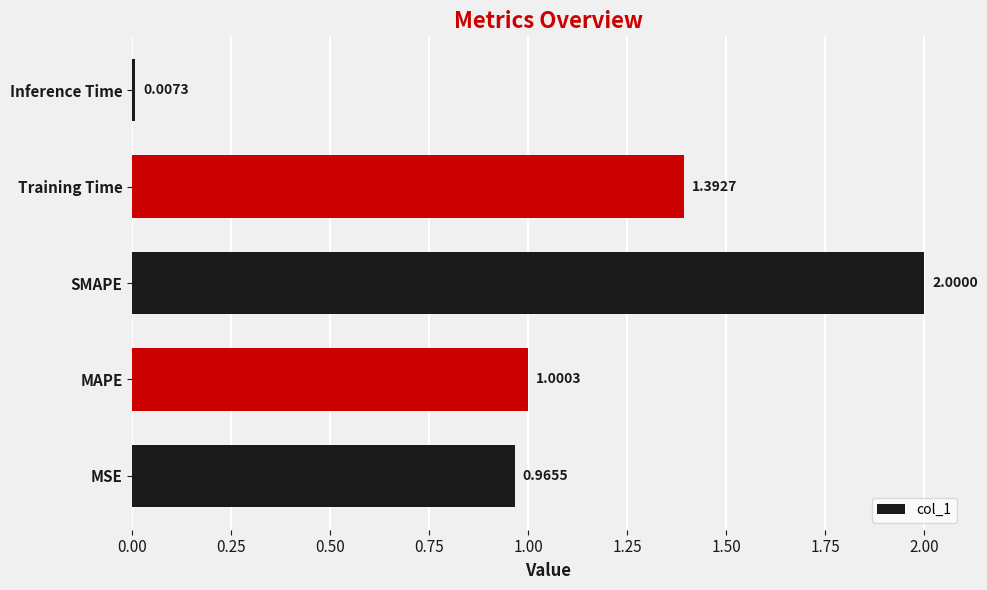

How many data points are above 1?

3